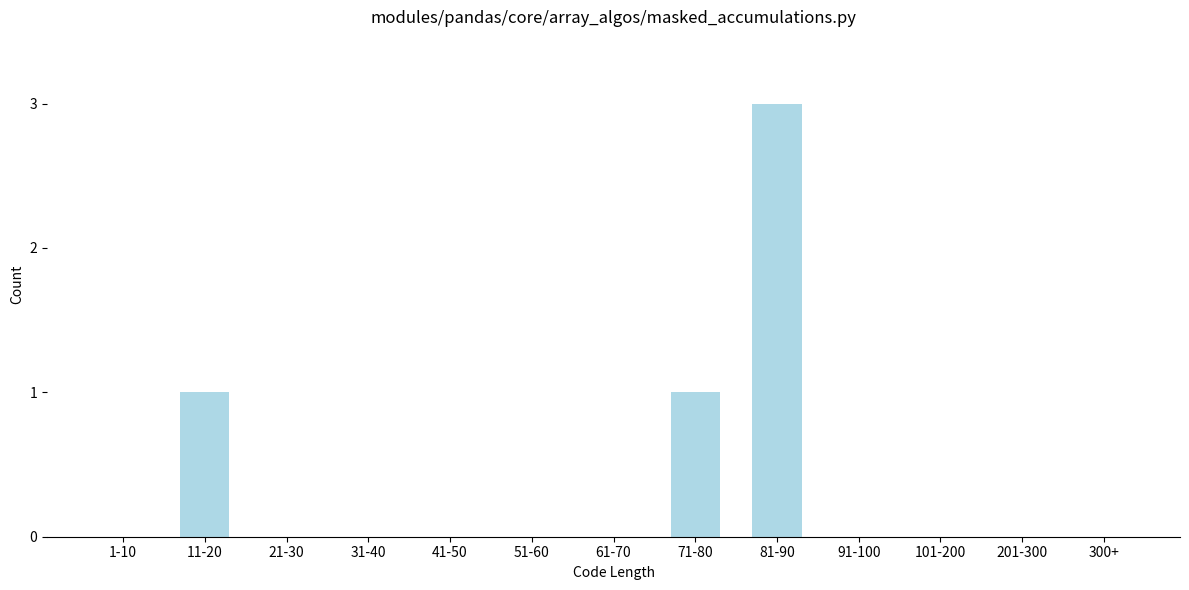

Reading left to right, what are all the values shown in this chart?

1-10=0	11-20=1	21-30=0	31-40=0	41-50=0	51-60=0	61-70=0	71-80=1	81-90=3	91-100=0	101-200=0	201-300=0	300+=0